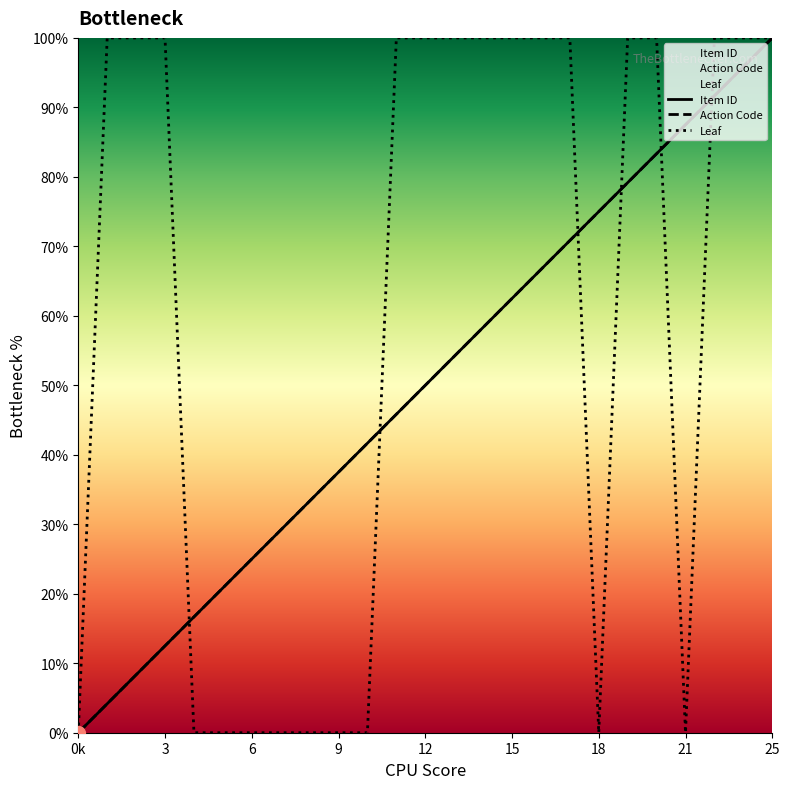

What is the total value across all series at 21?

175.0